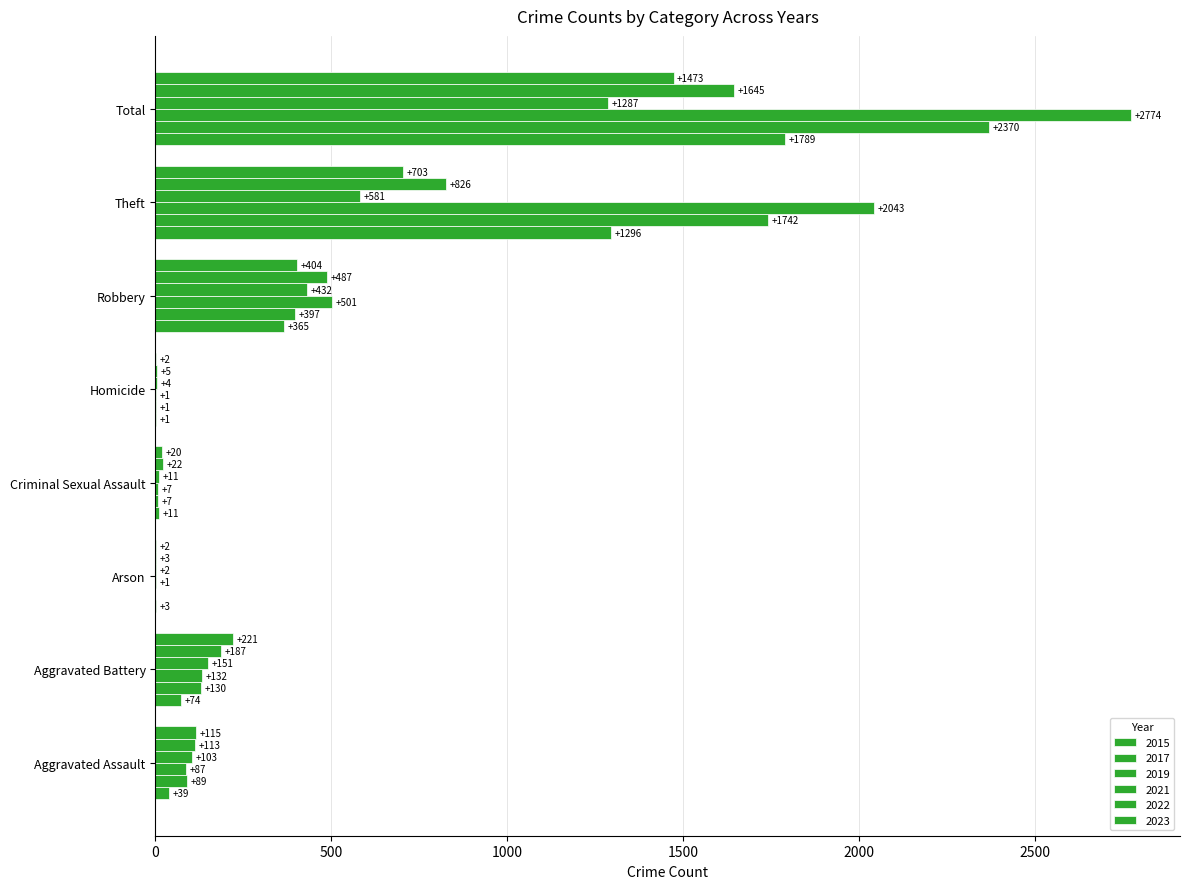

Count the number of data series in this chart.

6